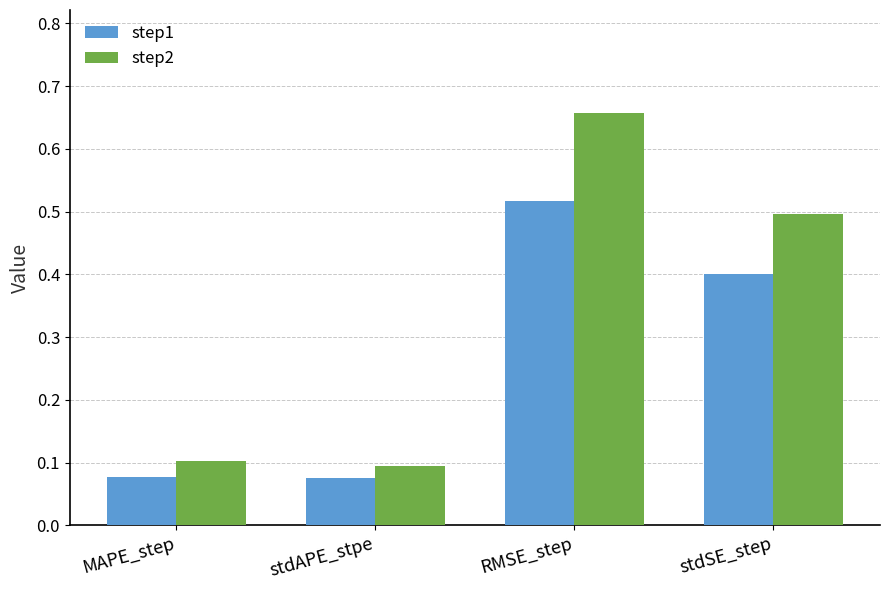

At how many categories does at least one series exceed 0?

4